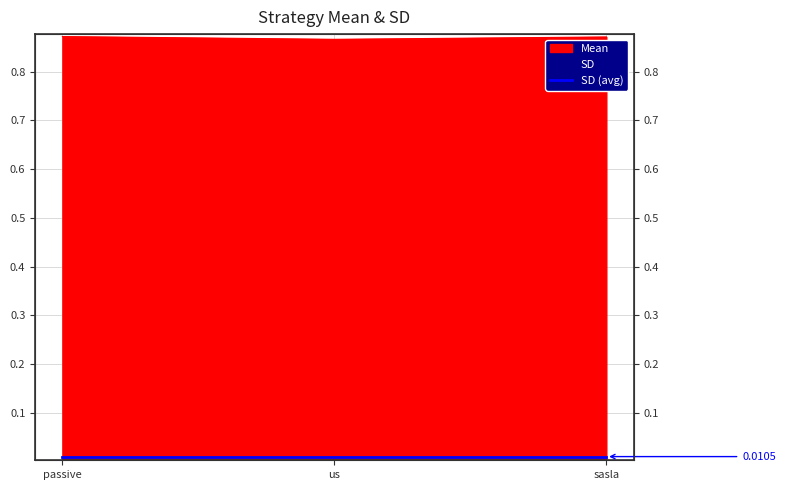

Rank the categories by value from highest to lowest.

passive, sasla, us